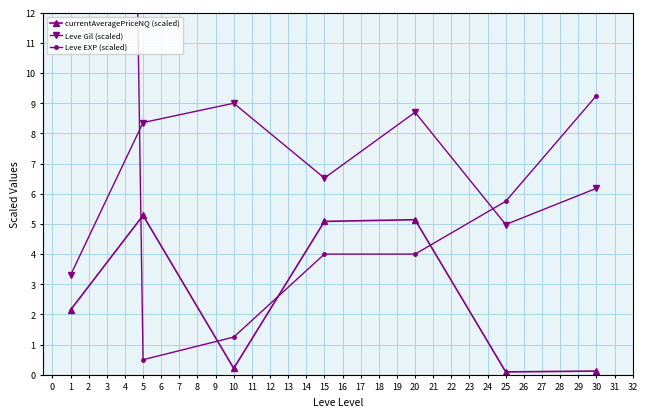

At which label does Leve Gil (scaled) first exceed 6?

5